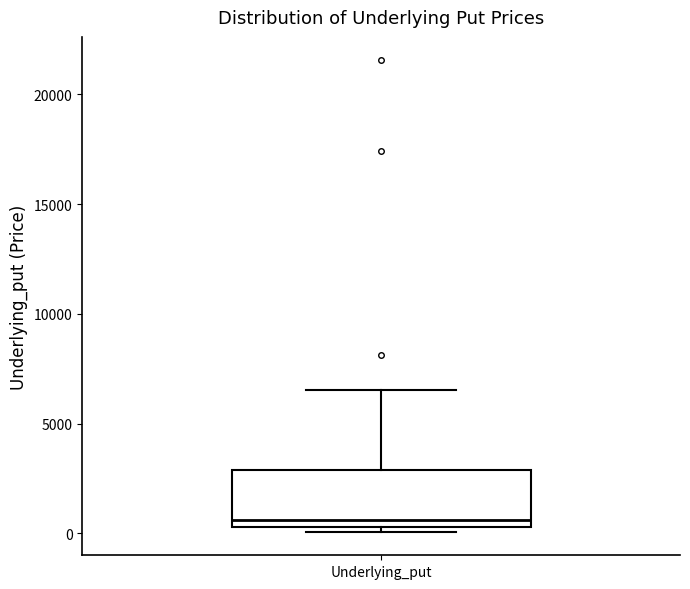

Transcribe this box plot: give where the median line is, the range the box spans, and where the two whiskers end, as read against the y-axis. The values are not printed on the chart, so give them approximately, as read against the axis.

median 500 (just above the box's lower edge), box 500 to 3000, whiskers 0 to 6500